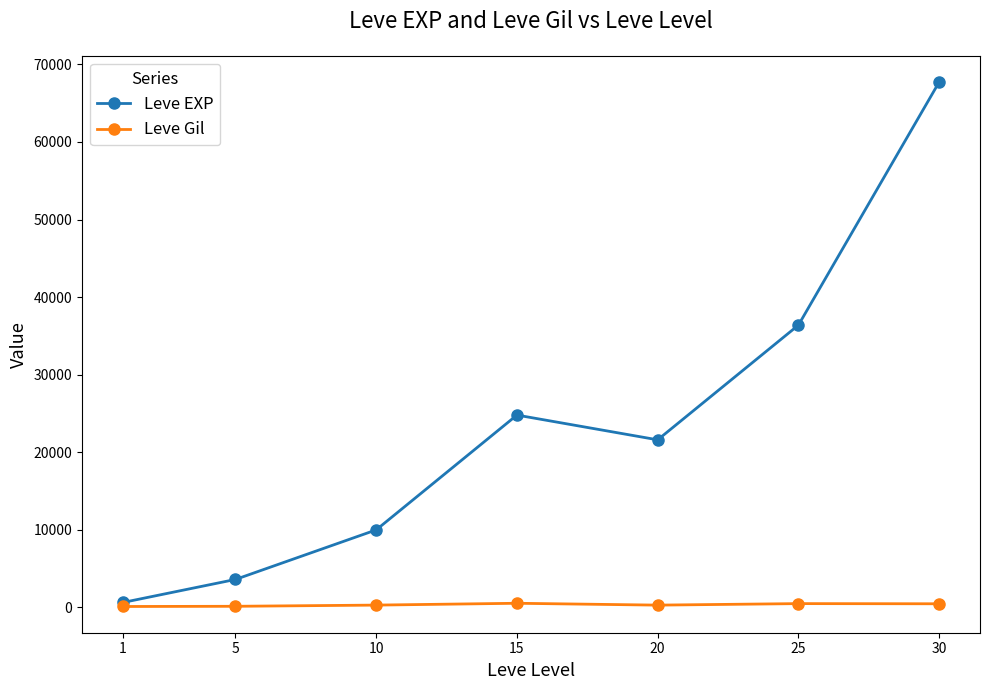

The Leve EXP series shows 36390 at 25. True or false?

True